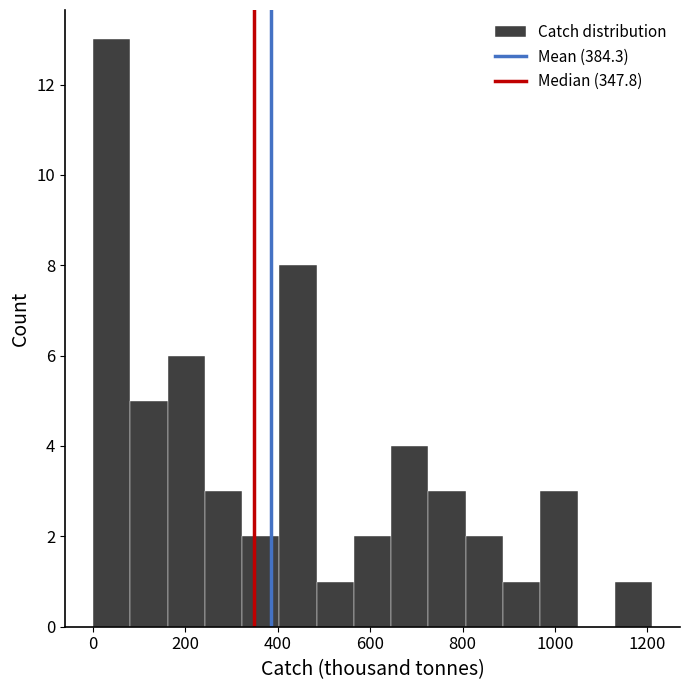

What is the height of the bar covering 1120 to 1200 on the x-axis? Neither the bar edges nor the heights are printed on the chart, so give them approximately, as read against the axes.

1